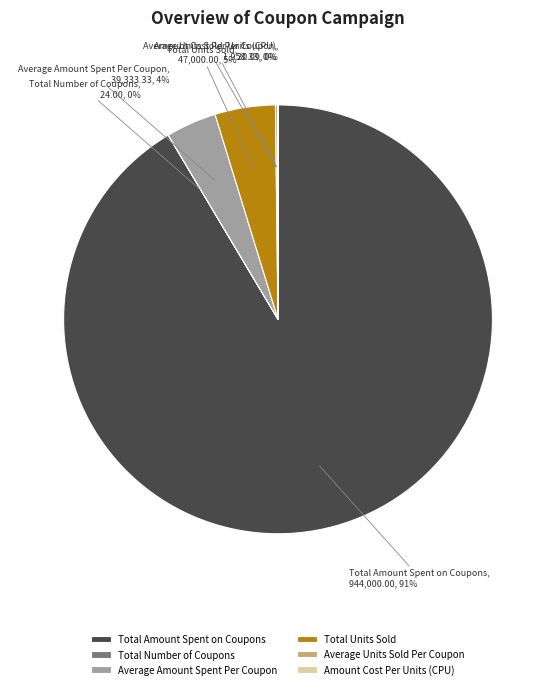

What is the largest slice in the pie chart?

Total Amount Spent on Coupons